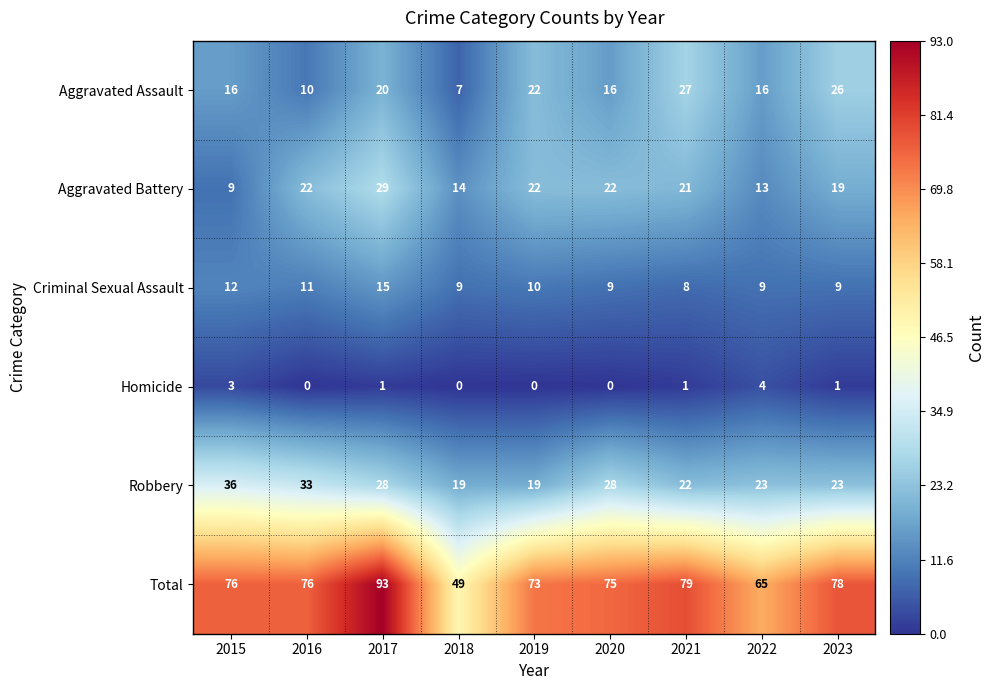

What is the total value across all series at 2018?

98